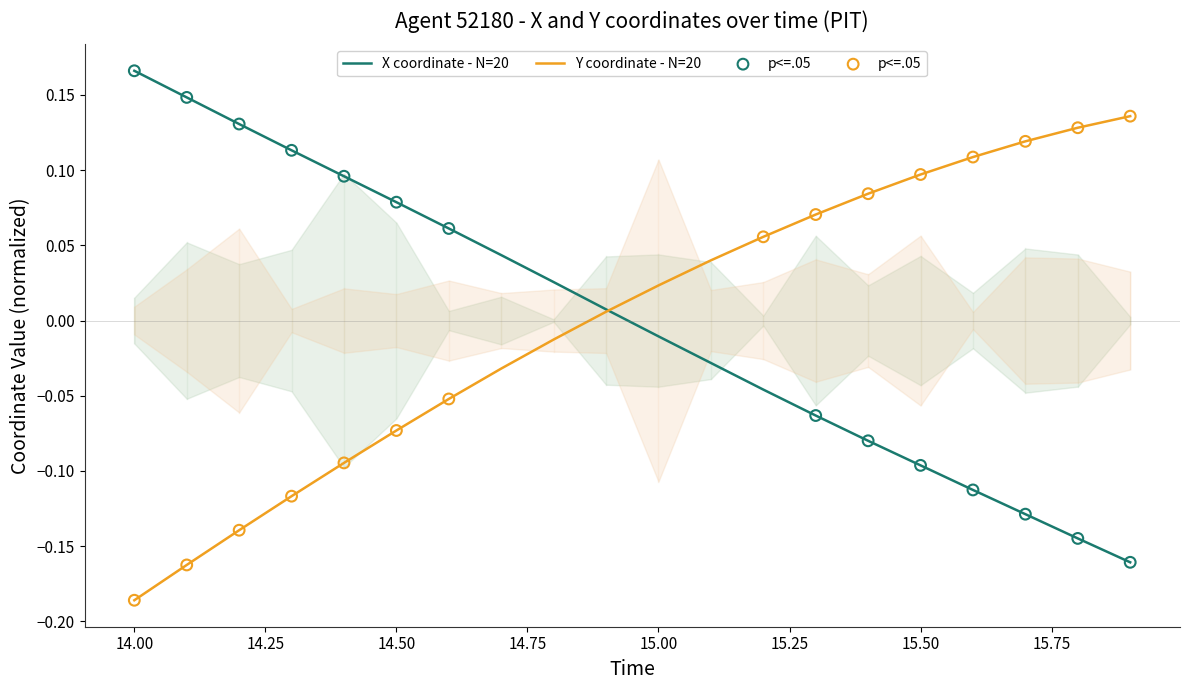

Which series has the largest Y range (max minus min)?

X